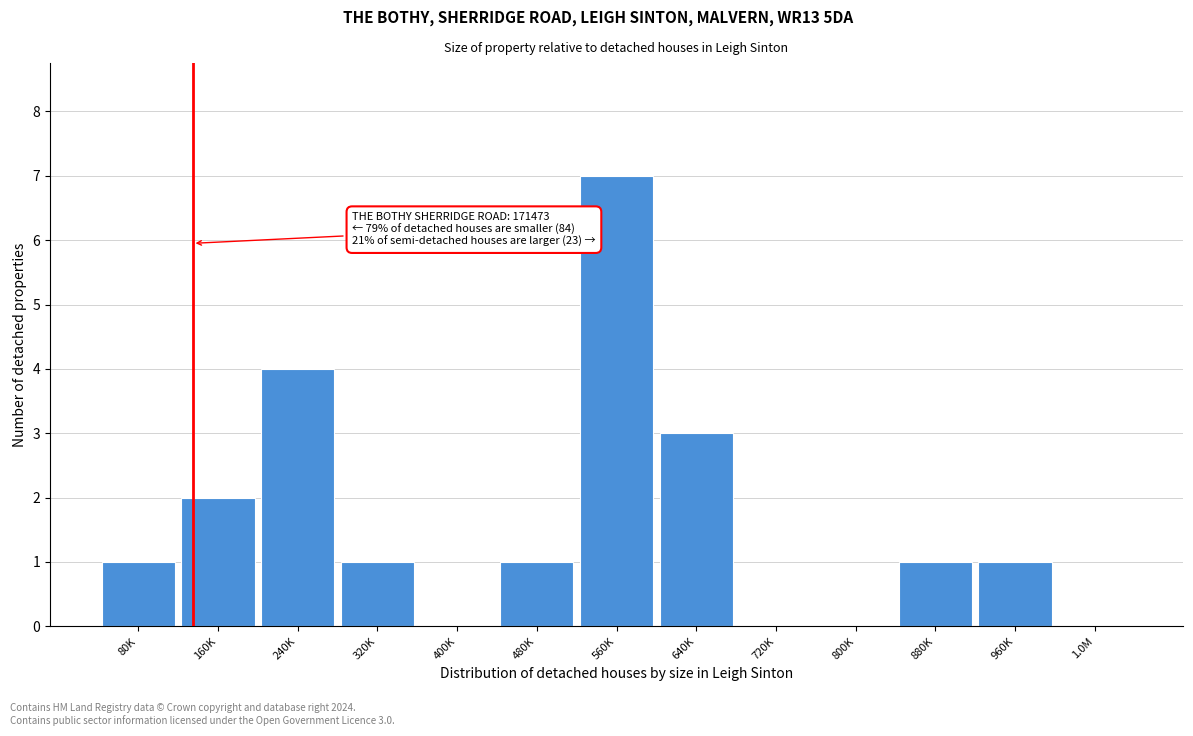

Reading left to right, extract all data points from this chart.

80K=1	160K=2	240K=4	320K=1	400K=0	480K=1	560K=7	640K=3	720K=0	800K=0	880K=1	960K=1	1.0M=0